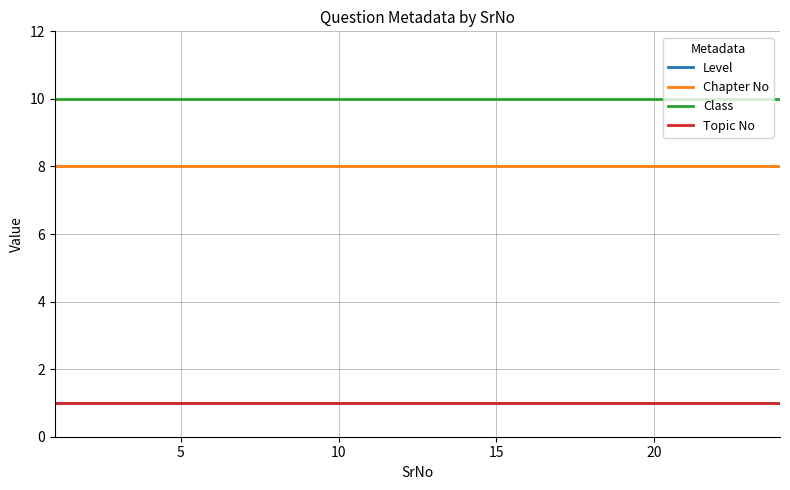

Is this an area chart (filled region under the line)?

No